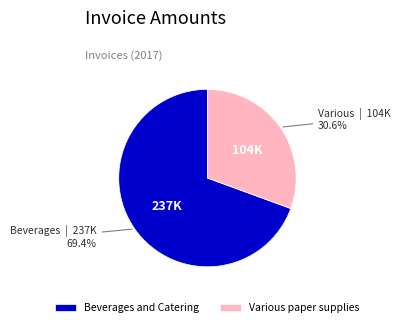

Which category has the biggest portion of the pie?

Beverages and Catering